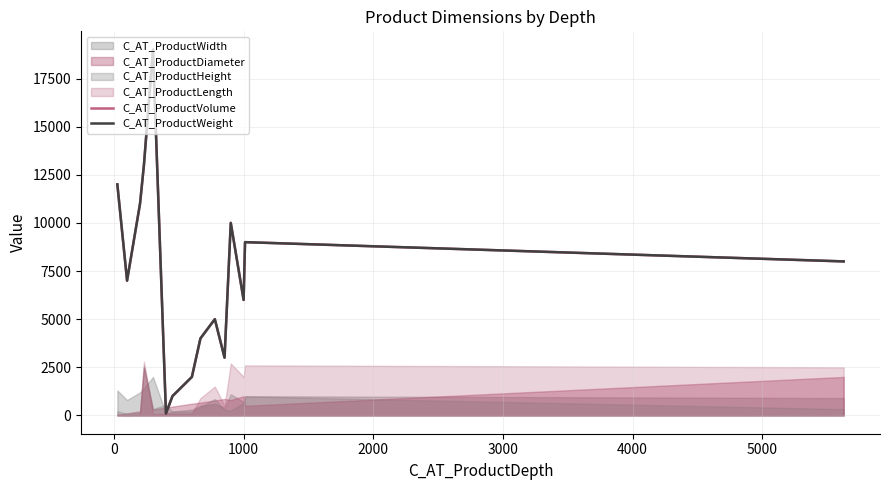

Does the chart have visible grid lines?

Yes